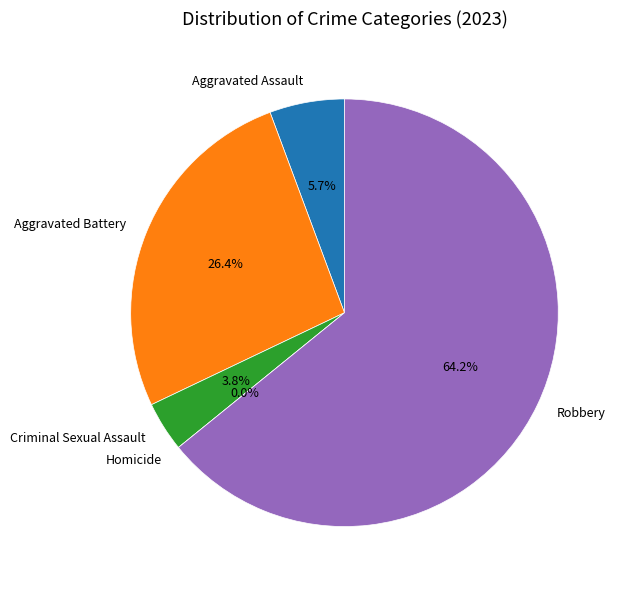

Rank the categories by value from highest to lowest.

Robbery, Aggravated Battery, Aggravated Assault, Criminal Sexual Assault, Homicide